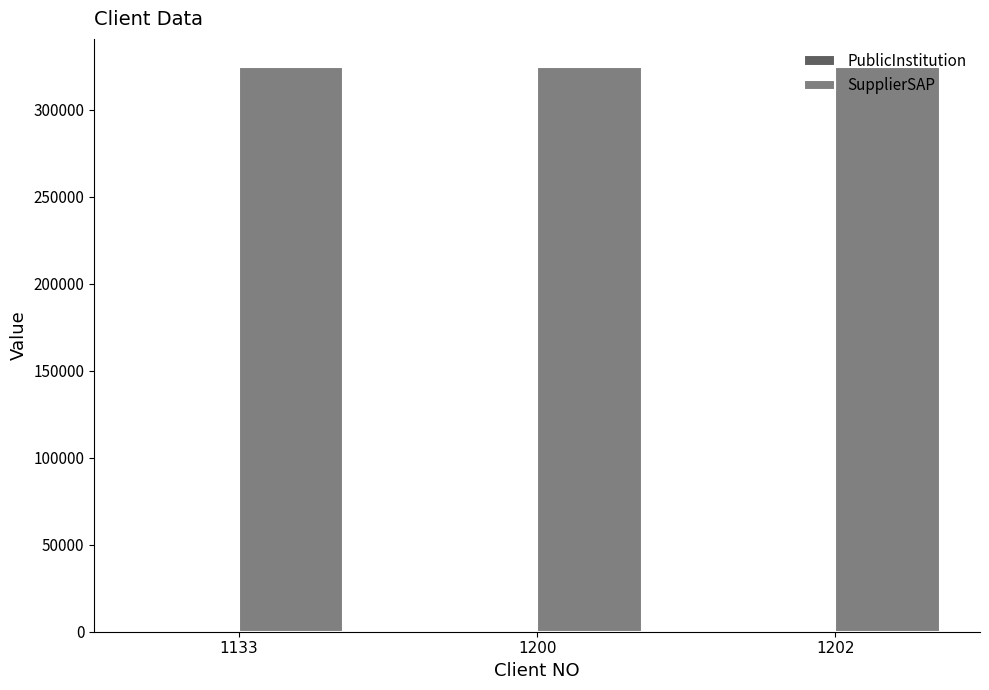

What is the highest value of the SupplierSAP series?

324634